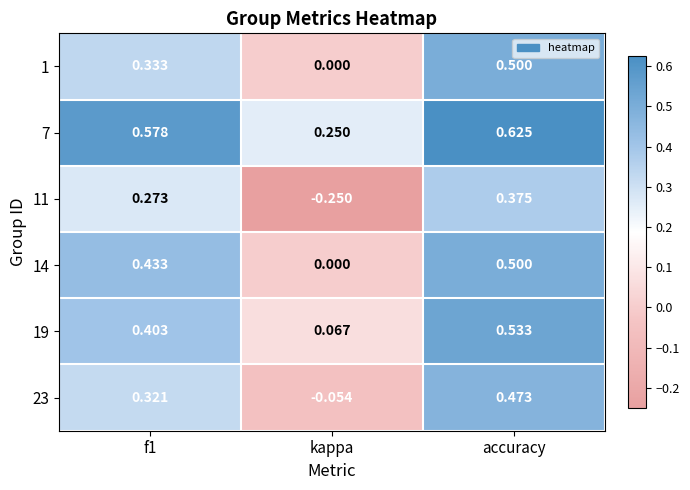

At which label does 7 reach its minimum?

kappa